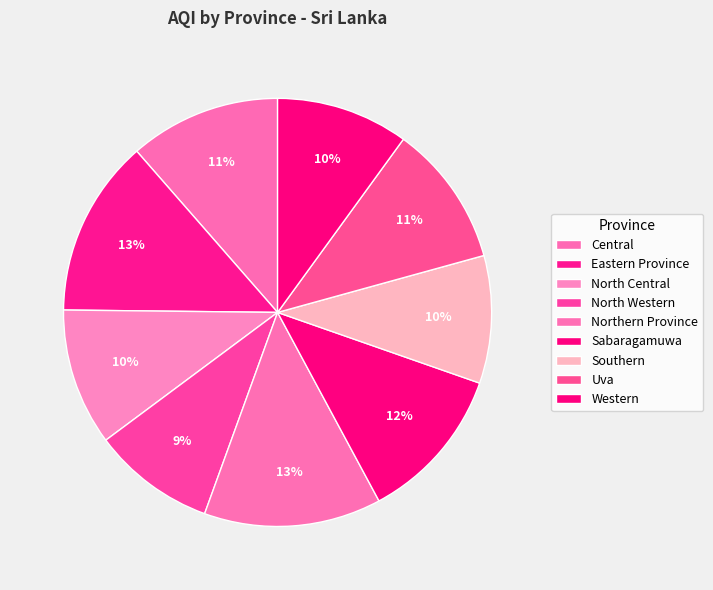

How many slices are in this pie chart?

9